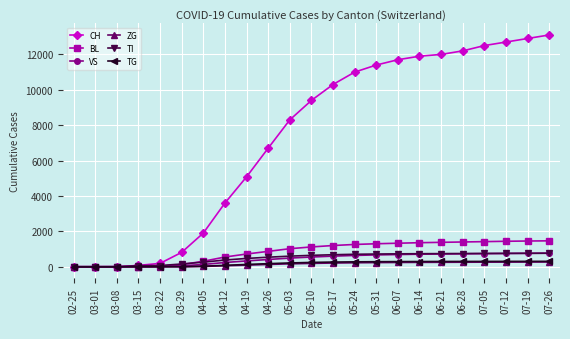

How many series are shown in this chart?

6